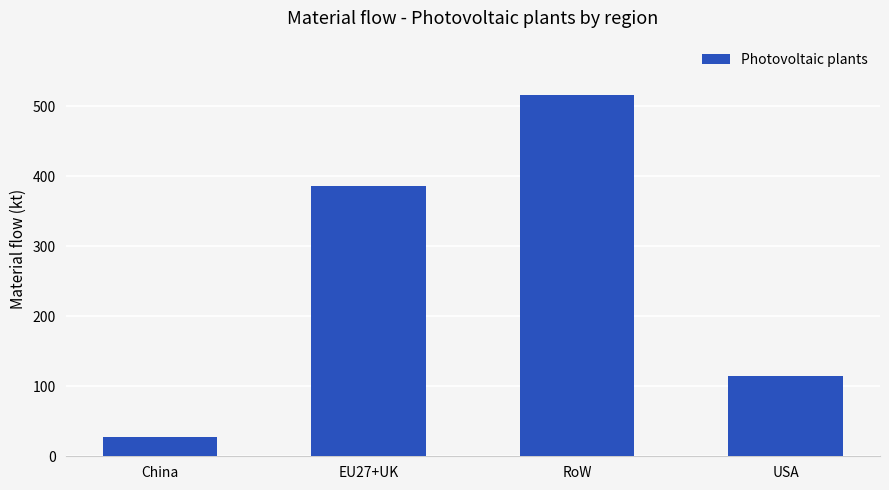

How many bars are there in total?

4